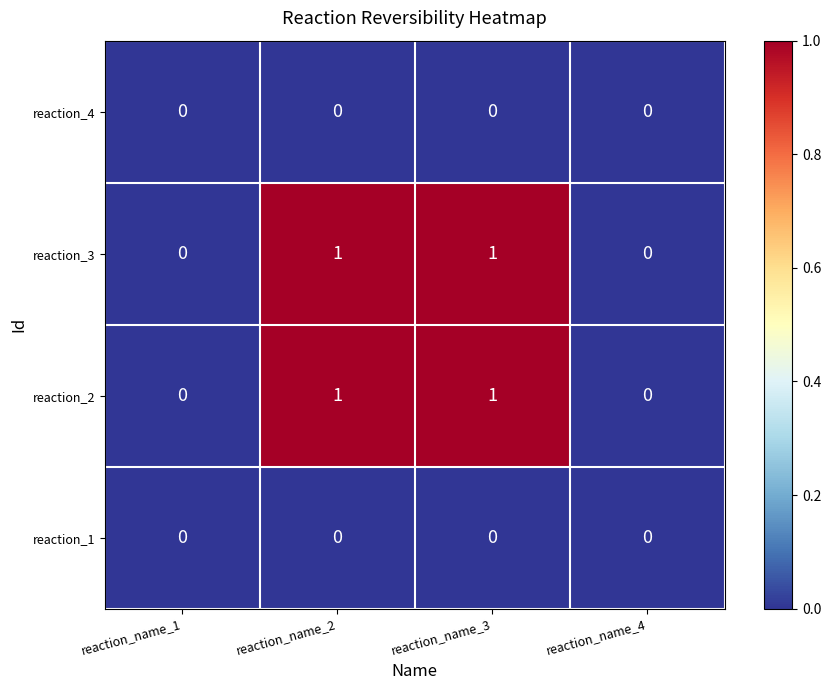

The value of reaction_3 at reaction_name_3 is 1. True or false?

True